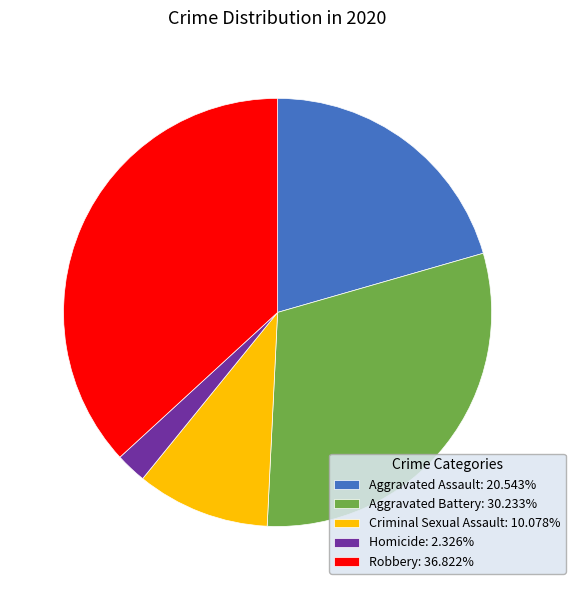

Is it true that Robbery is 37% of the pie?

True